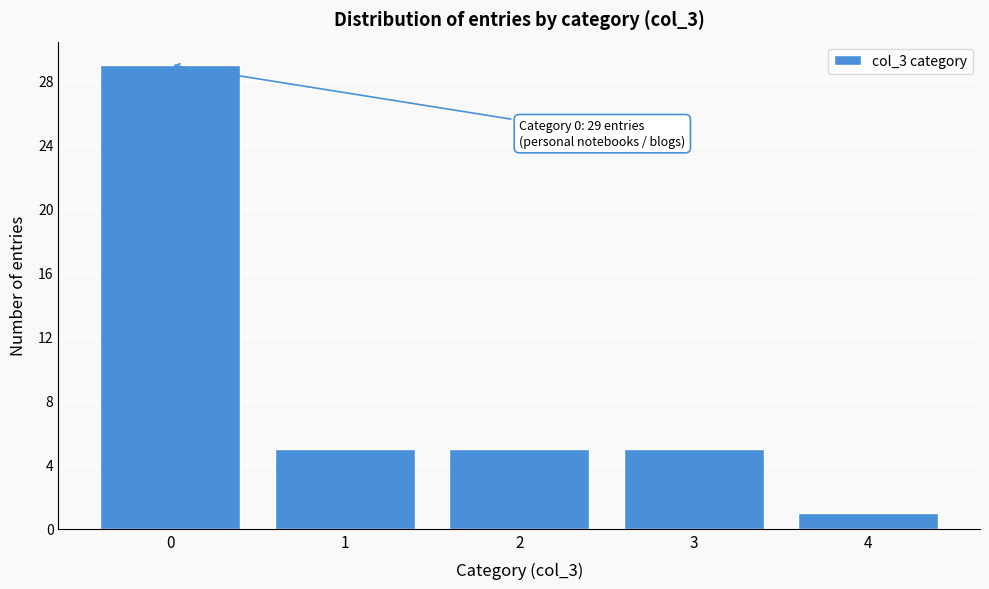

Reading right to left, what are all the values shown in this chart?

1	5	5	5	29